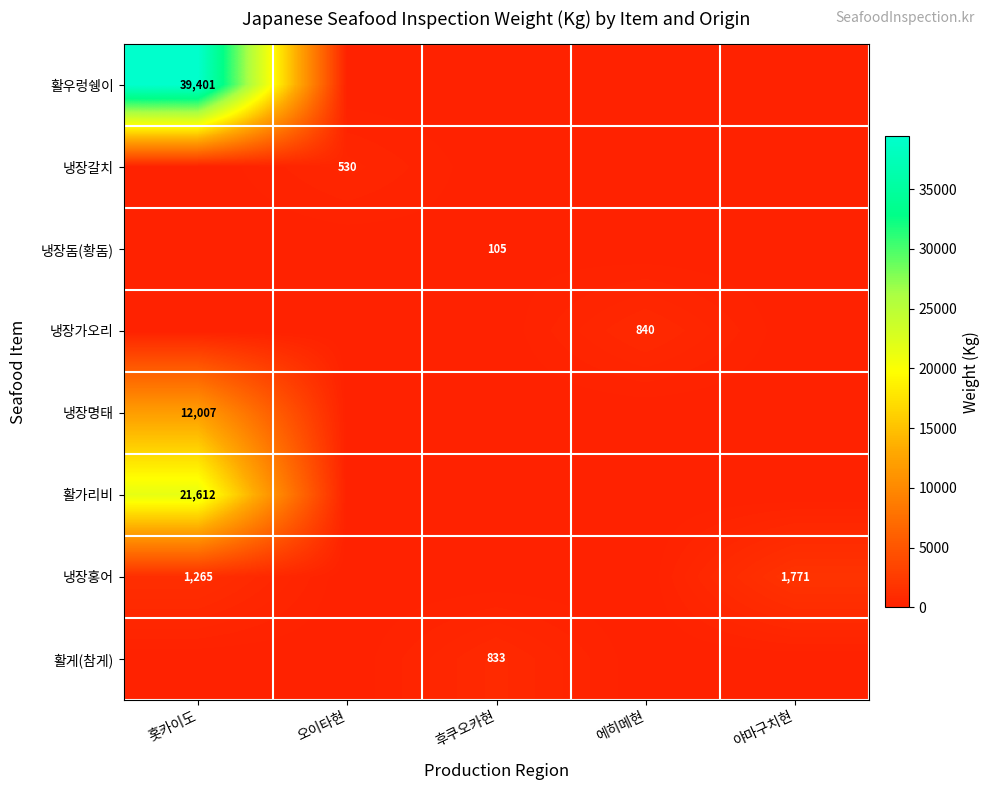

True or false: 냉장명태 has a value of 12007 at 홋카이도.

True